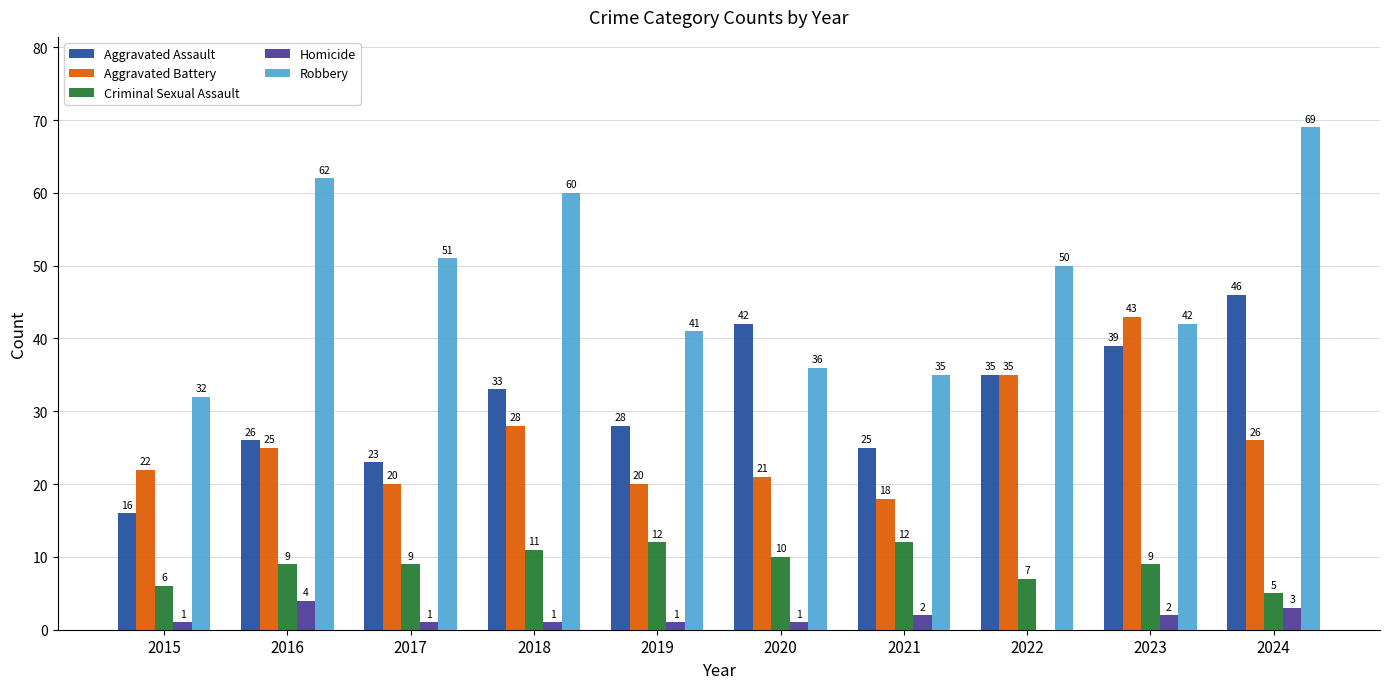

Which series has the largest total across all categories?

Robbery